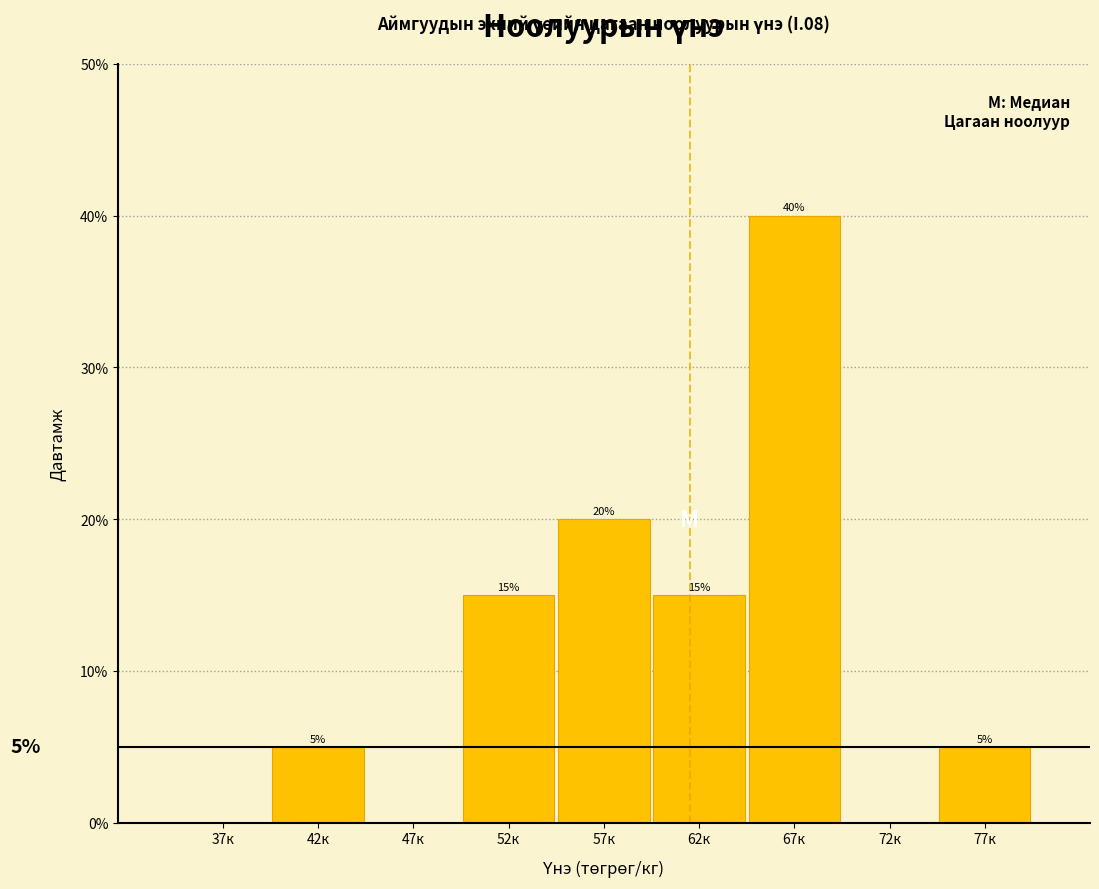

Reading left to right, list all the values displayed in this chart.

37к=0	42к=5	47к=0	52к=15	57к=20	62к=15	67к=40	72к=0	77к=5